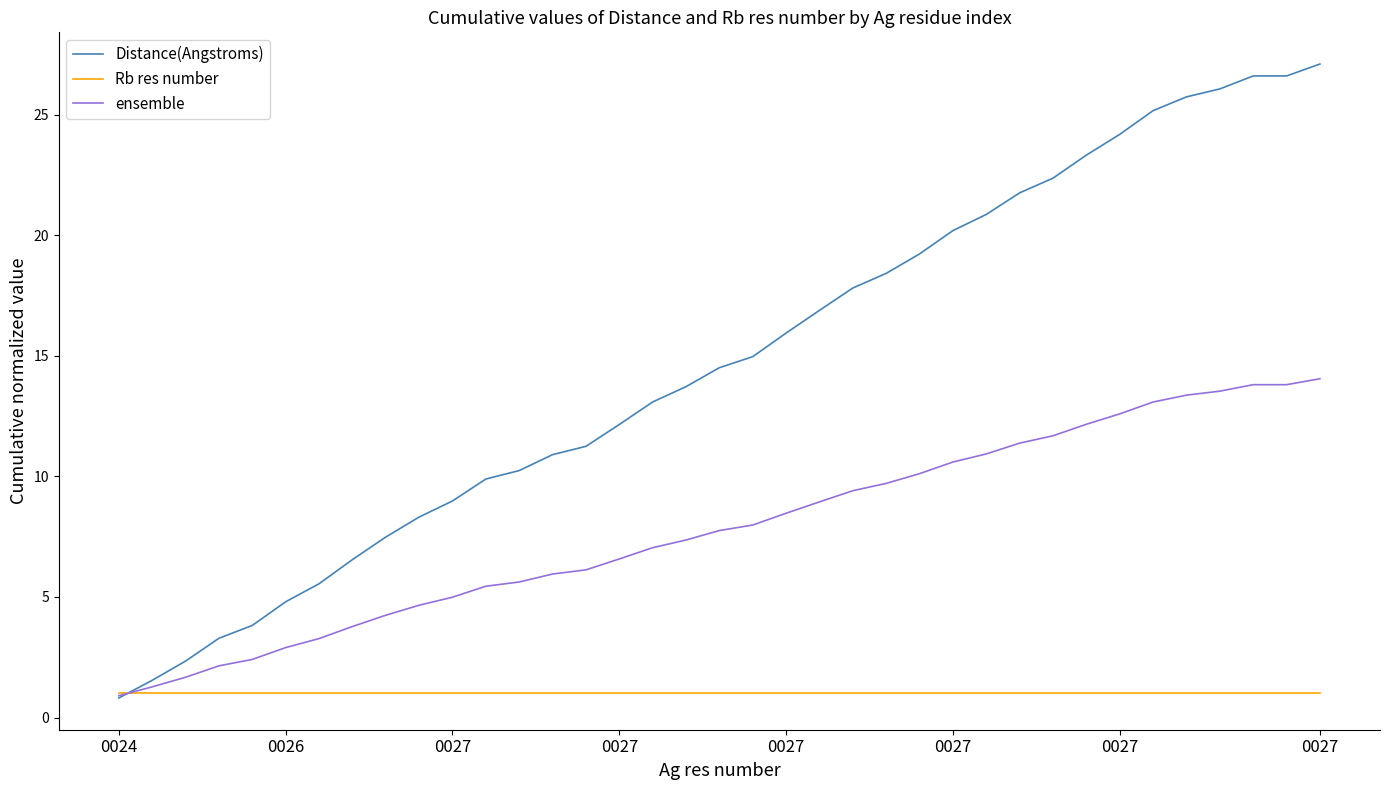

Does the chart have visible grid lines?

No